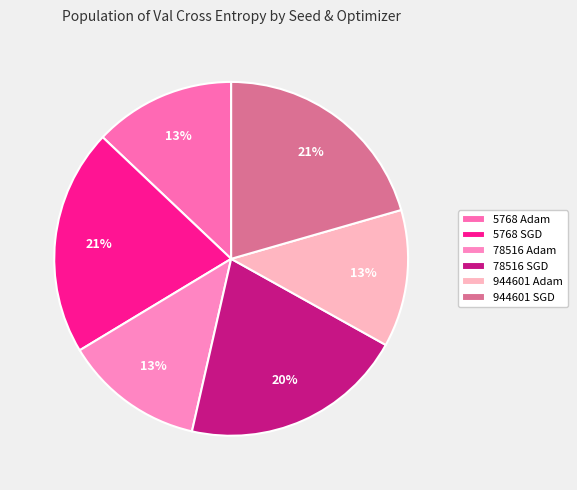

How many segments does this pie chart have?

6